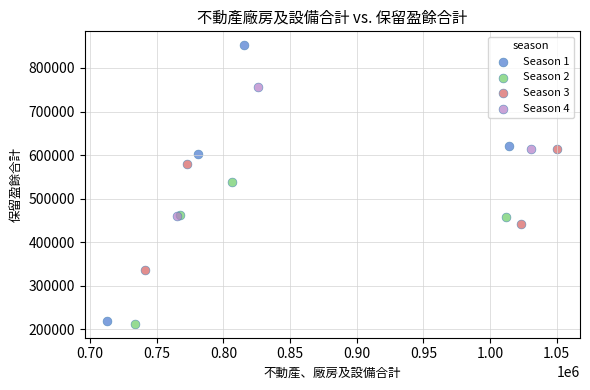

Which series has the largest Y range (max minus min)?

Season 1